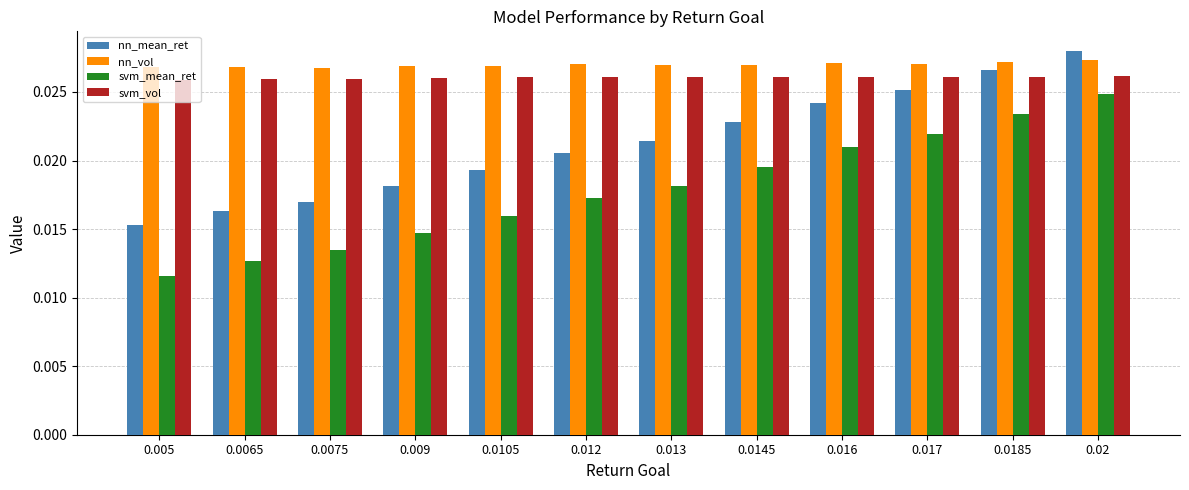

Which series has the largest range (max minus min)?

svm_mean_ret